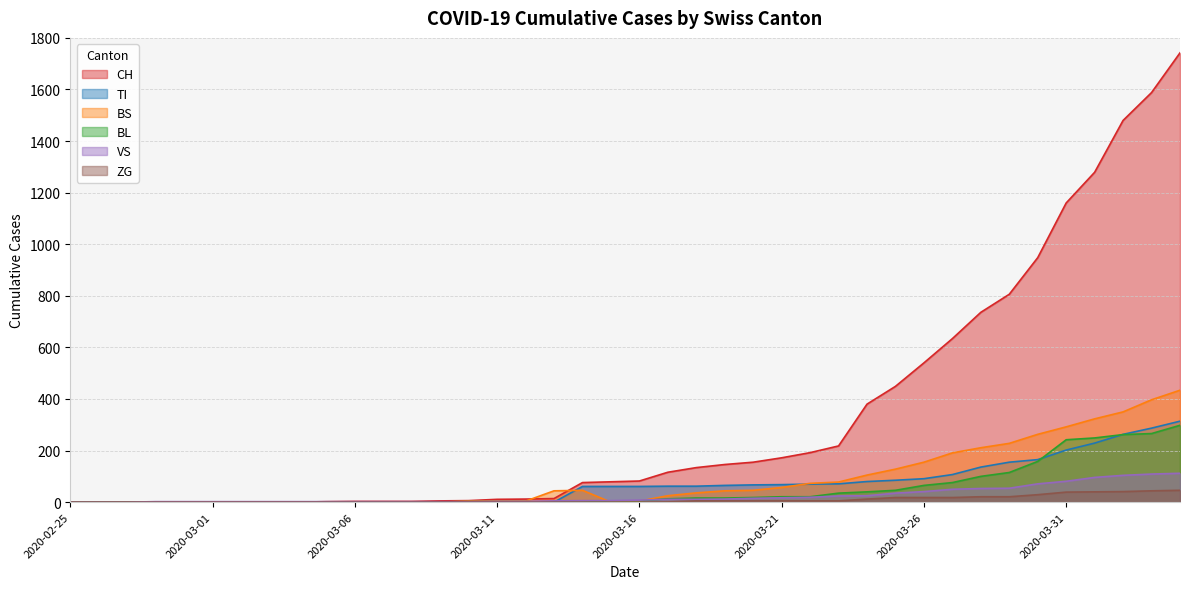

Reading left to right, extract all data points from this chart.

CH: 0	0	0	0	0	0	0	0	0	2	3	3	3	5	6	11	12	14	76	79	82	116	134	146	155	172	192	218	380	449	540	634	736	806	948	1160	1279	1480	1588	1742
TI: 0	0	0	0	0	0	0	0	0	0	0	0	0	0	0	0	0	0	61	61	61	62	62	65	67	68	70	71	80	85	91	107	136	155	165	202	229	263	287	314
BS: 0	0	0	0	0	0	0	0	0	0	0	0	0	0	4	4	4	44	46	0	4	25	36	44	46	57	73	78	105	128	155	191	211	228	263	292	323	350	397	434
BL: 0	0	0	0	0	0	0	0	0	0	0	0	0	1	2	2	2	0	0	5	5	13	16	16	18	21	21	35	40	46	65	76	100	115	158	242	249	262	266	298
VS: 0	0	0	2	2	2	2	2	2	2	2	2	2	2	2	3	3	5	6	6	8	11	11	12	15	17	19	24	25	35	41	50	53	54	71	81	96	104	109	112
ZG: 0	0	0	0	0	0	0	0	0	0	0	0	0	0	0	0	0	0	0	0	0	1	5	5	5	5	5	5	12	18	18	18	21	21	29	39	40	41	44	46